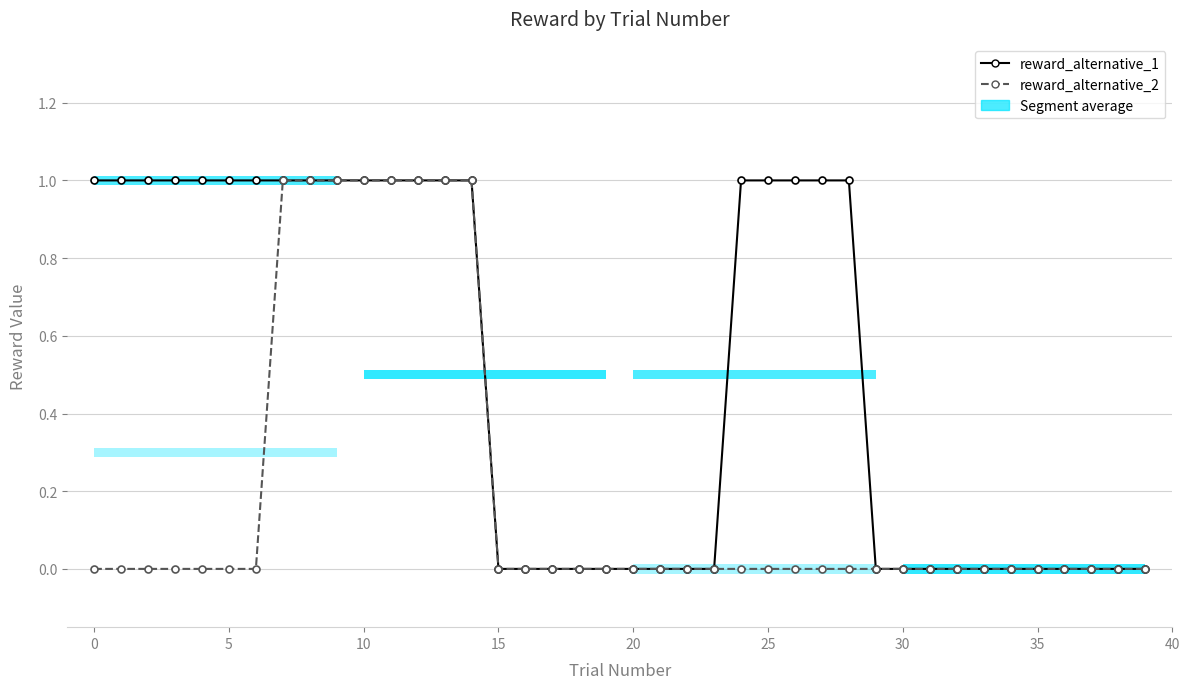

What is the sum of the reward_alternative_1 values at 12 and 21?

1